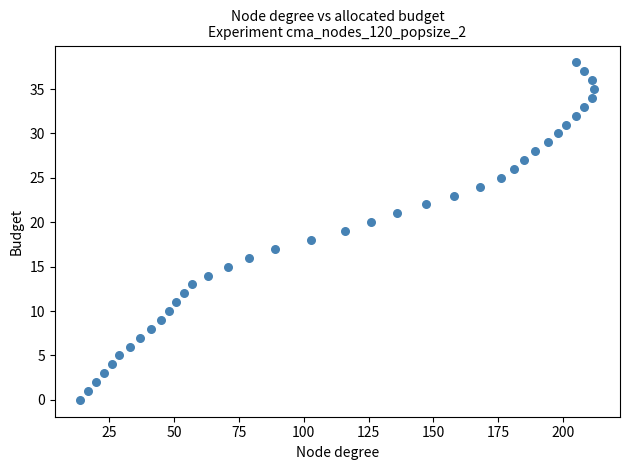

What is the range of X values (max minus min)?

198